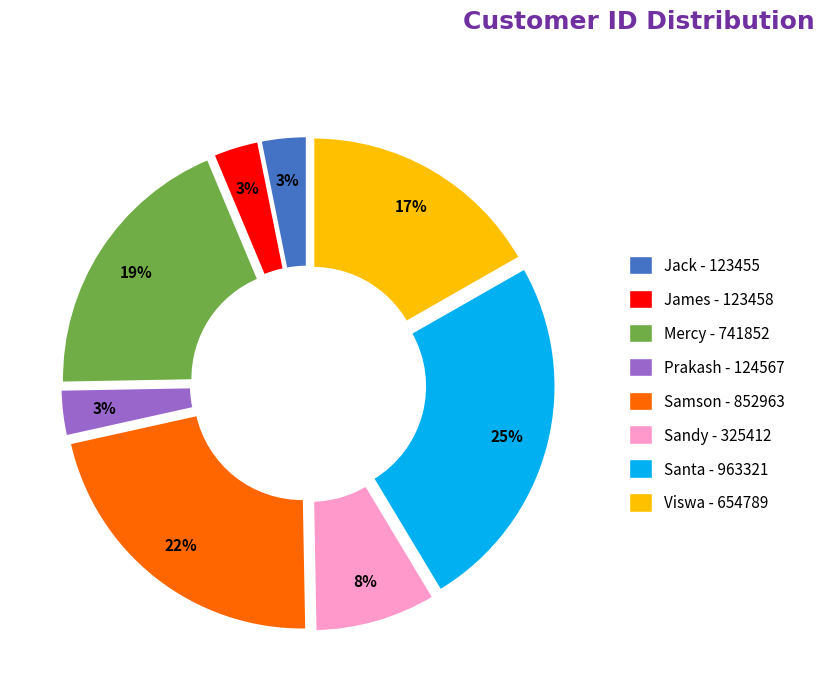

Is there a majority slice in this chart?

No